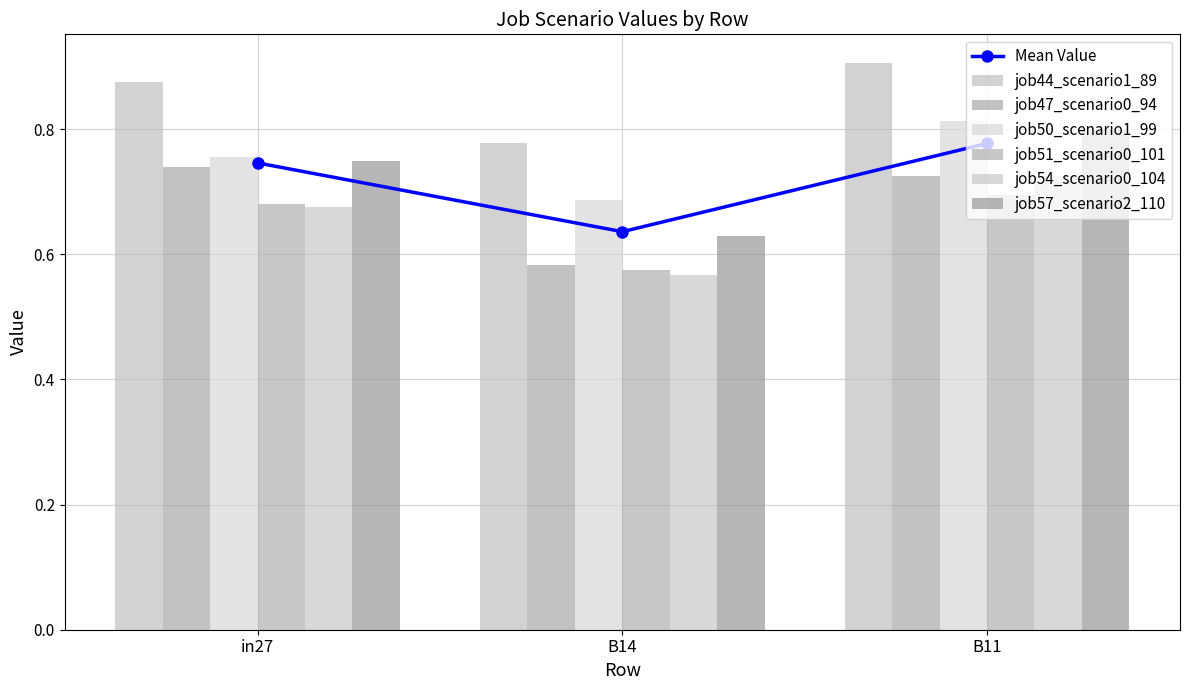

What is the sum of the job57_scenario2_110 values at in27 and B11?

1.5